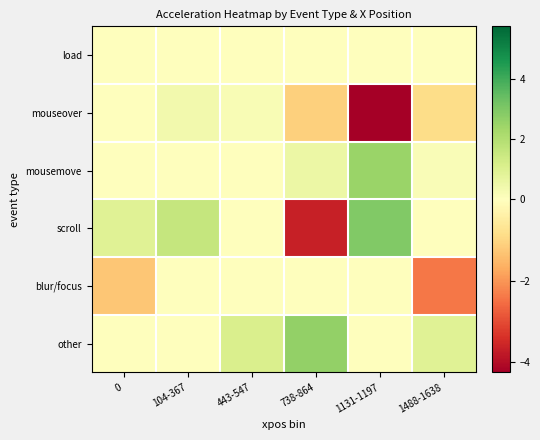

Reading left to right, transcribe all the data shown in this chart.

load: 0=0.0	104-367=0.0	443-547=0.0	738-864=0.0	1131-1197=0.0	1488-1638=0.0
mouseover: 0=0.0	104-367=0.4	443-547=0.2	738-864=-1.1	1131-1197=-4.3	1488-1638=-0.9
mousemove: 0=0.0	104-367=0.0	443-547=0.0	738-864=0.5	1131-1197=2.5	1488-1638=0.2
scroll: 0=0.9	104-367=1.6	443-547=0.0	738-864=-3.7	1131-1197=2.9	1488-1638=0.0
blur/focus: 0=-1.3	104-367=0.0	443-547=0.0	738-864=0.0	1131-1197=0.0	1488-1638=-2.4
other: 0=0.0	104-367=0.0	443-547=1.1	738-864=2.6	1131-1197=0.0	1488-1638=0.9